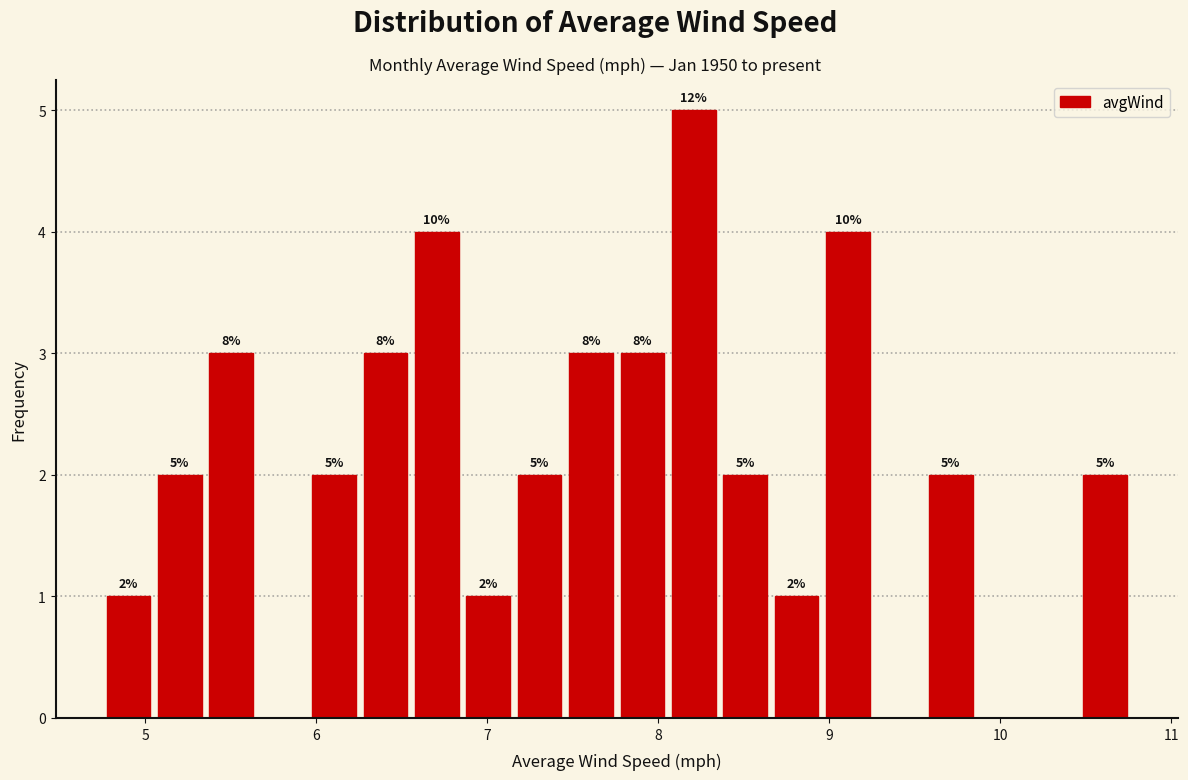

Around what value on the x-axis is the tallest bar? Give the approximate position of its centre, as read against the axis.

8.2